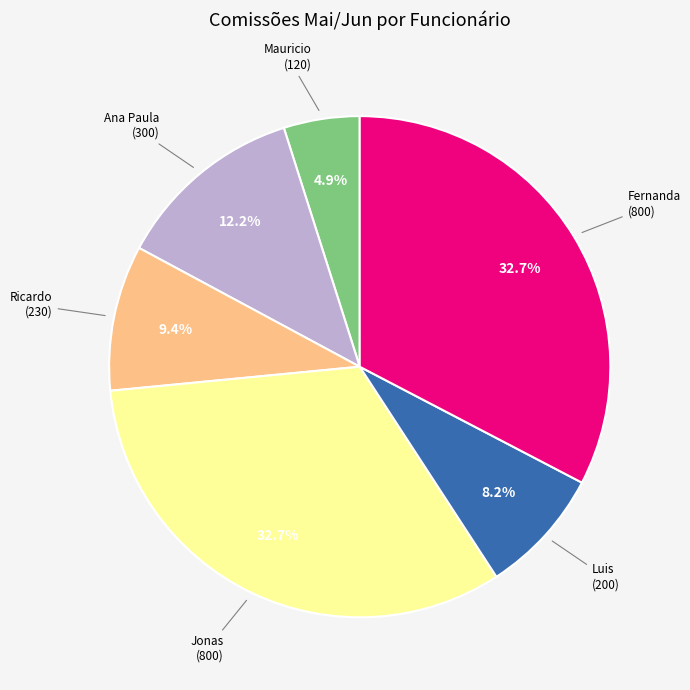

Is there any slice that represents more than half of the pie?

No